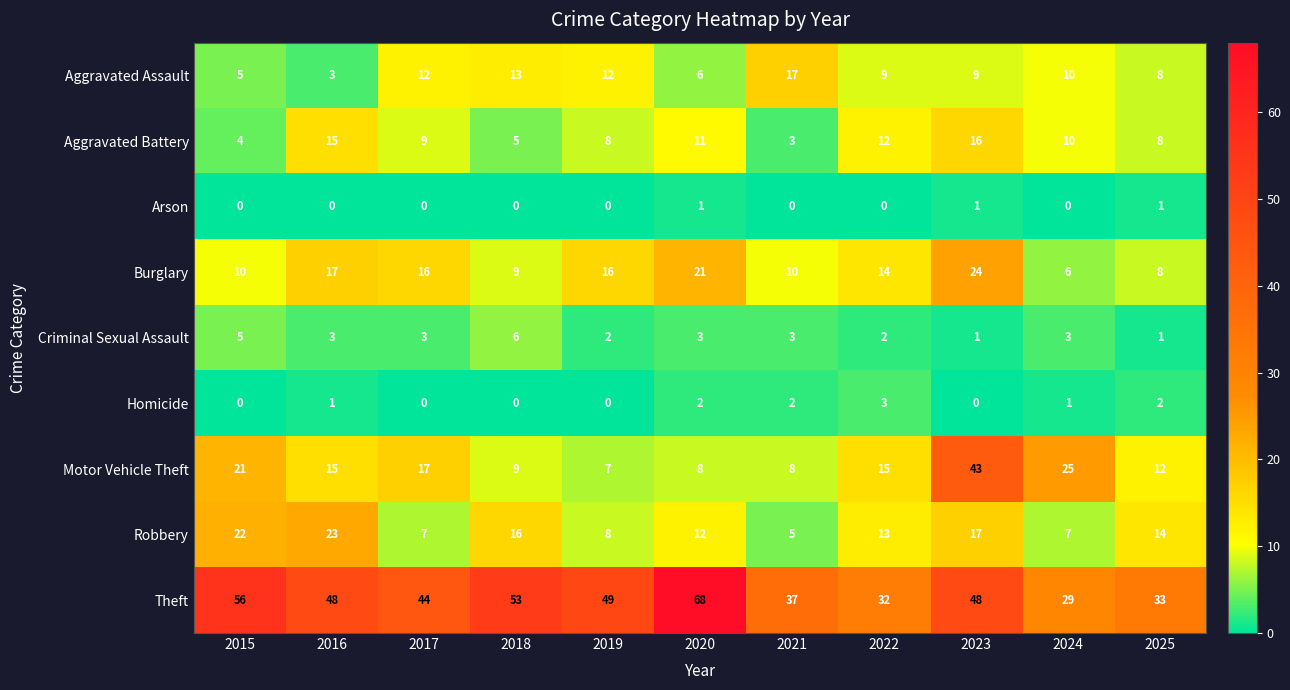

What is the greatest value displayed?

68